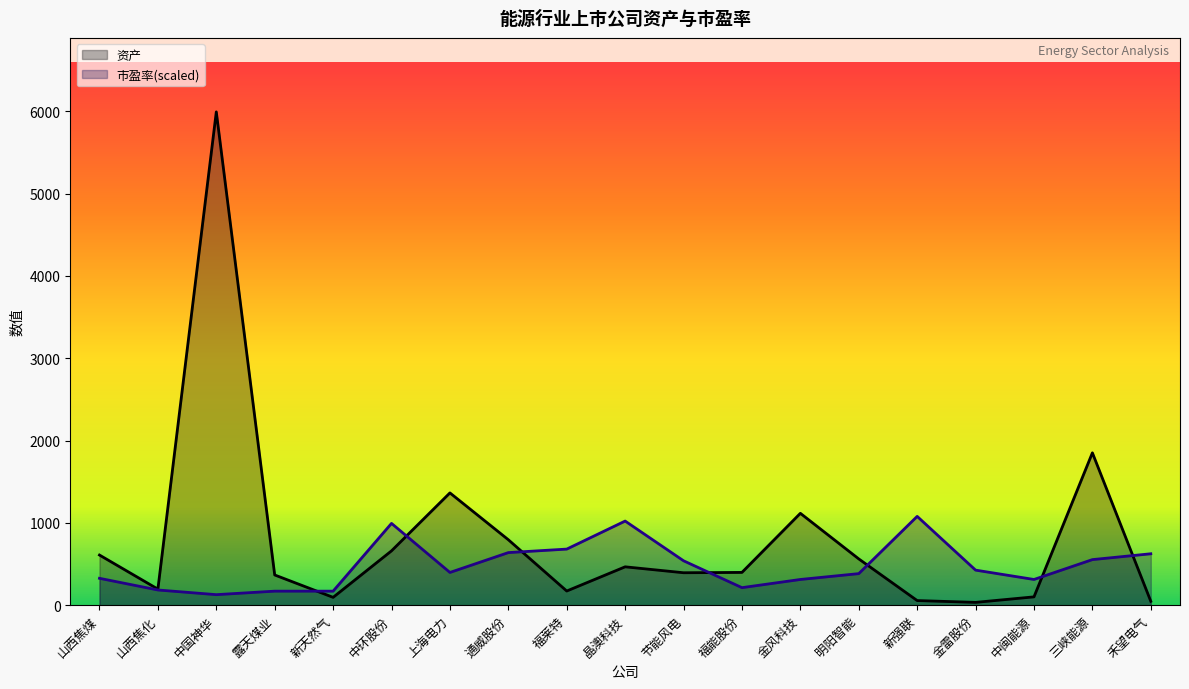

Which series has the largest total across all categories?

资产